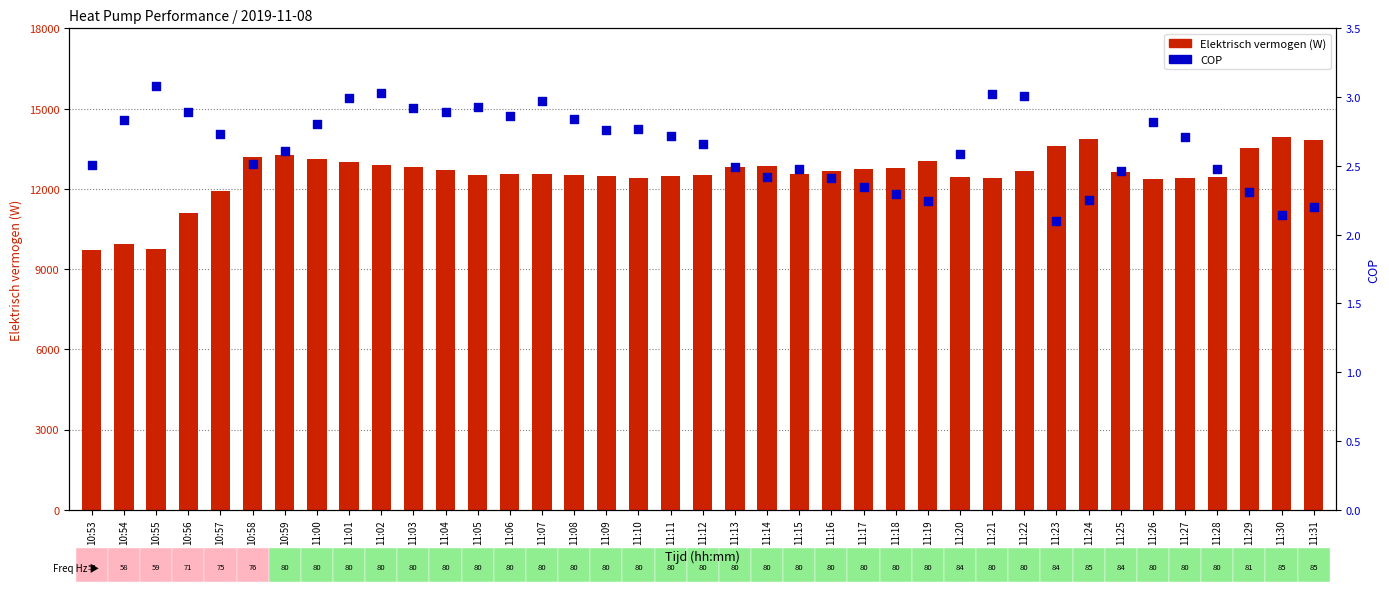

At which category is the sum across all series the highest?

11:30